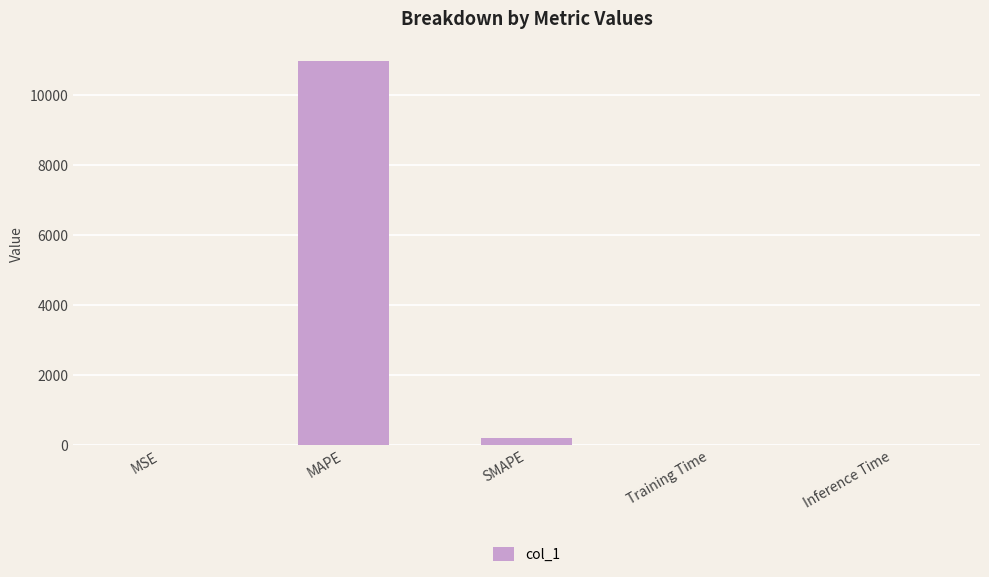

What is the sum of all values?

11180.2